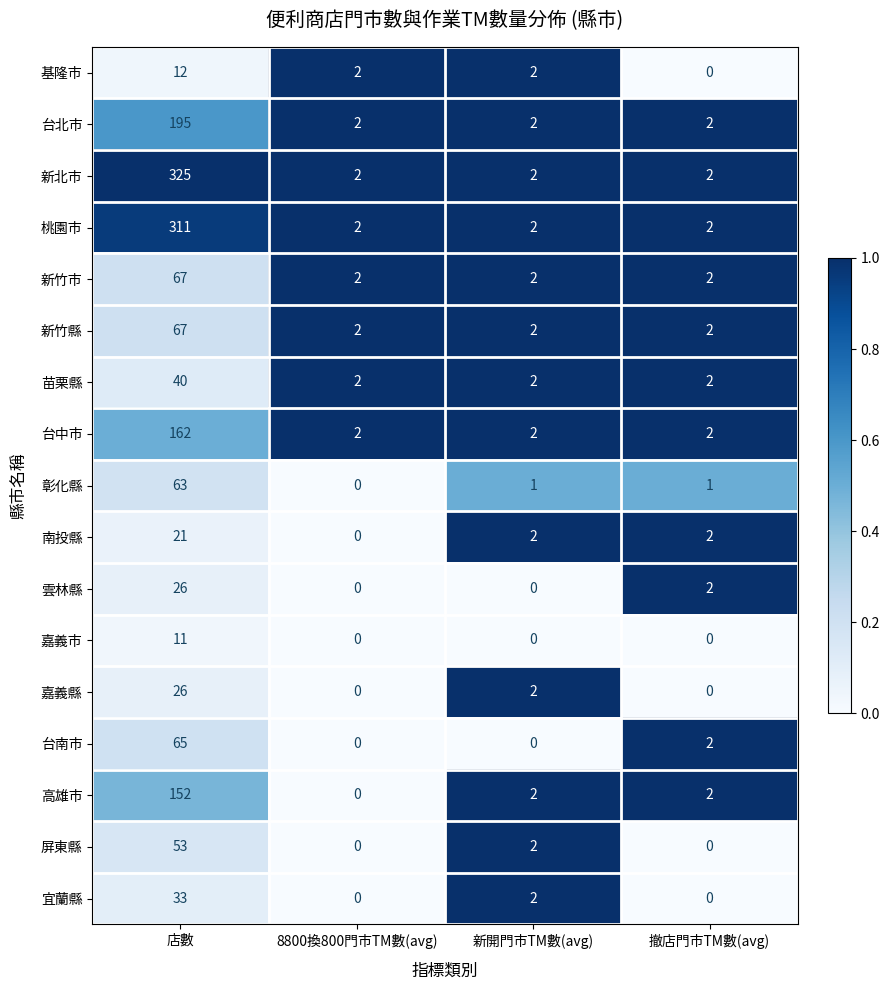

Is the value of 台南市 at 店數 greater than the value of 台中市 at 撤店門市TM數(avg)?

Yes